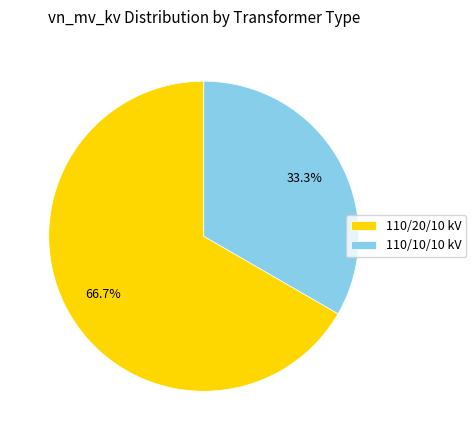

What percentage is NOT represented by 110/20/10 kV?

33.3%